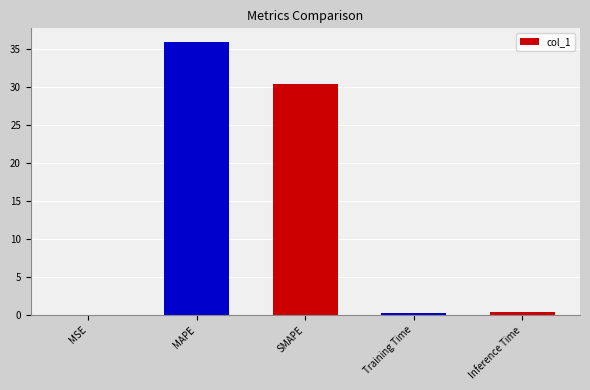

What is the change in value from MAPE to Inference Time?

-35.5